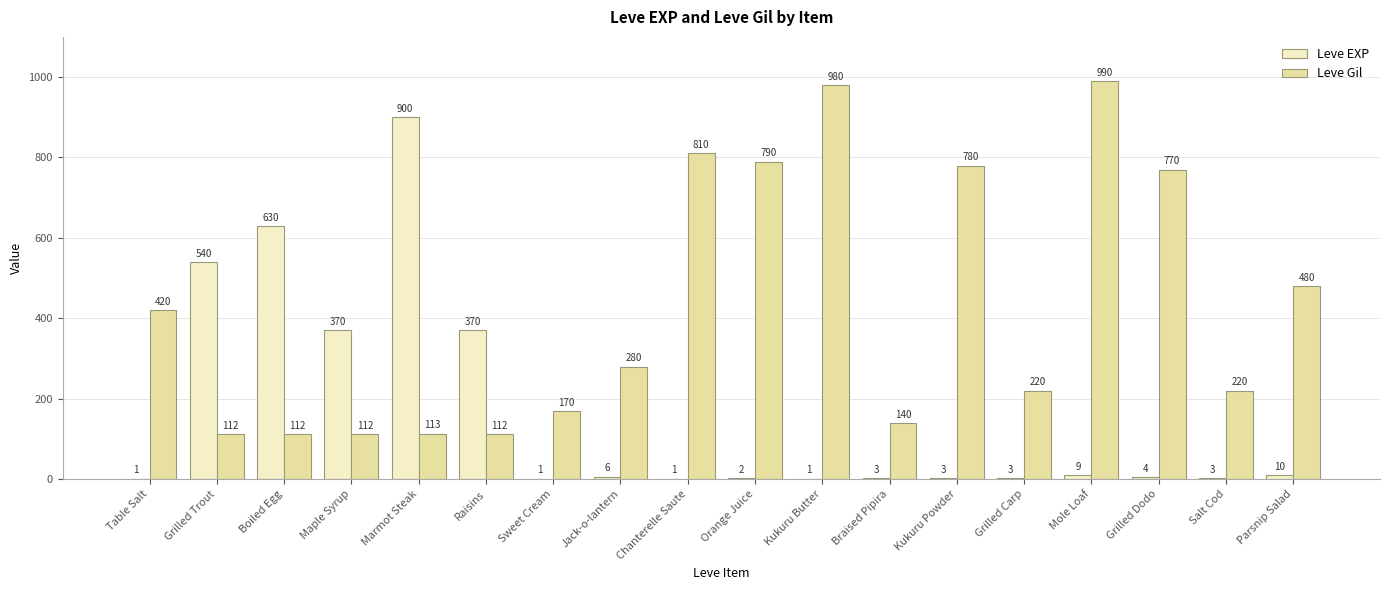

Reading right to left, list all the values displayed in this chart.

Leve EXP: Parsnip Salad=10	Salt Cod=3	Grilled Dodo=4	Mole Loaf=9	Grilled Carp=3	Kukuru Powder=3	Braised Pipira=3	Kukuru Butter=1	Orange Juice=2	Chanterelle Saute=1	Jack-o-lantern=6	Sweet Cream=1	Raisins=370	Marmot Steak=900	Maple Syrup=370	Boiled Egg=630	Grilled Trout=540	Table Salt=1
Leve Gil: Parsnip Salad=480	Salt Cod=220	Grilled Dodo=770	Mole Loaf=990	Grilled Carp=220	Kukuru Powder=780	Braised Pipira=140	Kukuru Butter=980	Orange Juice=790	Chanterelle Saute=810	Jack-o-lantern=280	Sweet Cream=170	Raisins=112	Marmot Steak=113	Maple Syrup=112	Boiled Egg=112	Grilled Trout=112	Table Salt=420